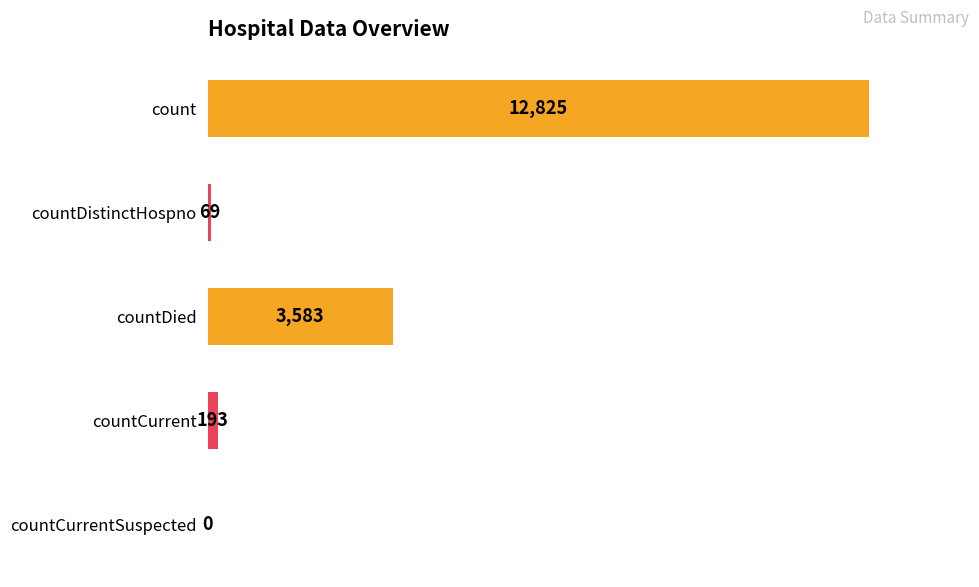

Reading top to bottom, what are all the values shown in this chart?

count=12825	countDistinctHospno=69	countDied=3583	countCurrent=193	countCurrentSuspected=0